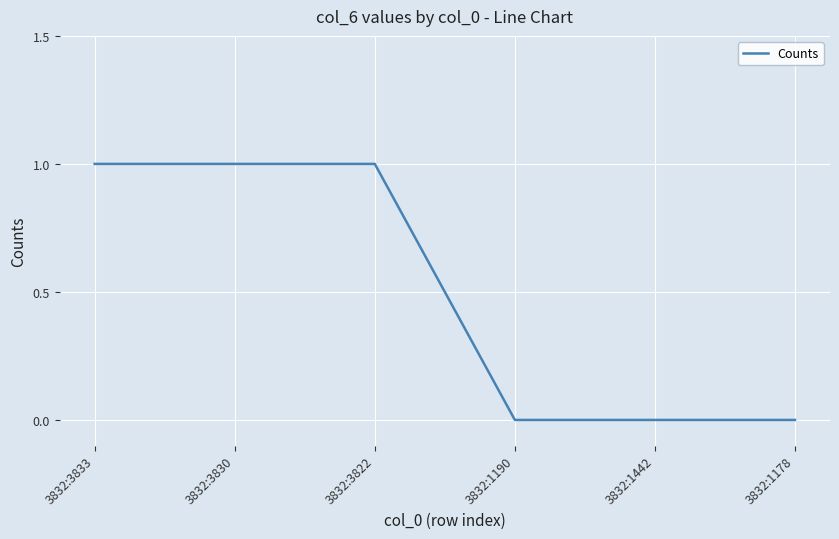

What is the sum of all values?

3